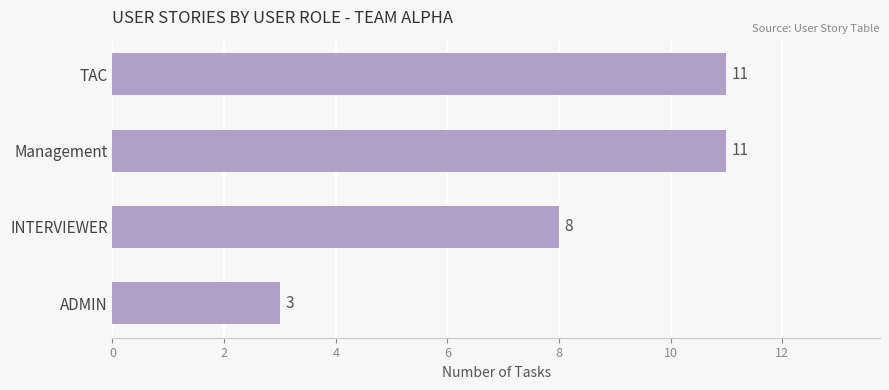

What is the maximum value shown in the chart?

11